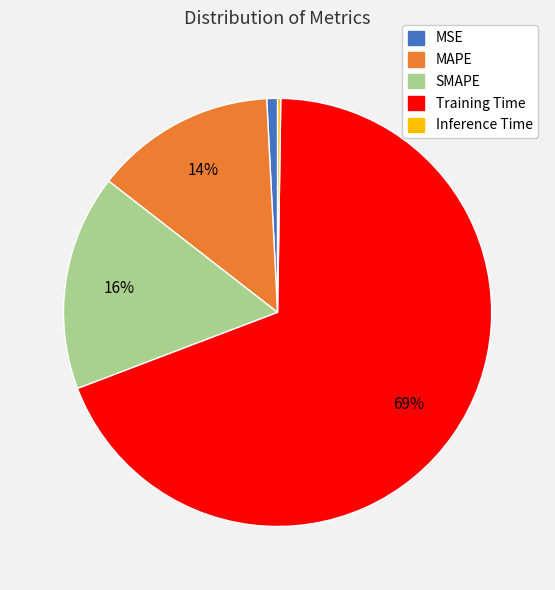

Do Training Time and MSE together represent more than half of the pie?

Yes